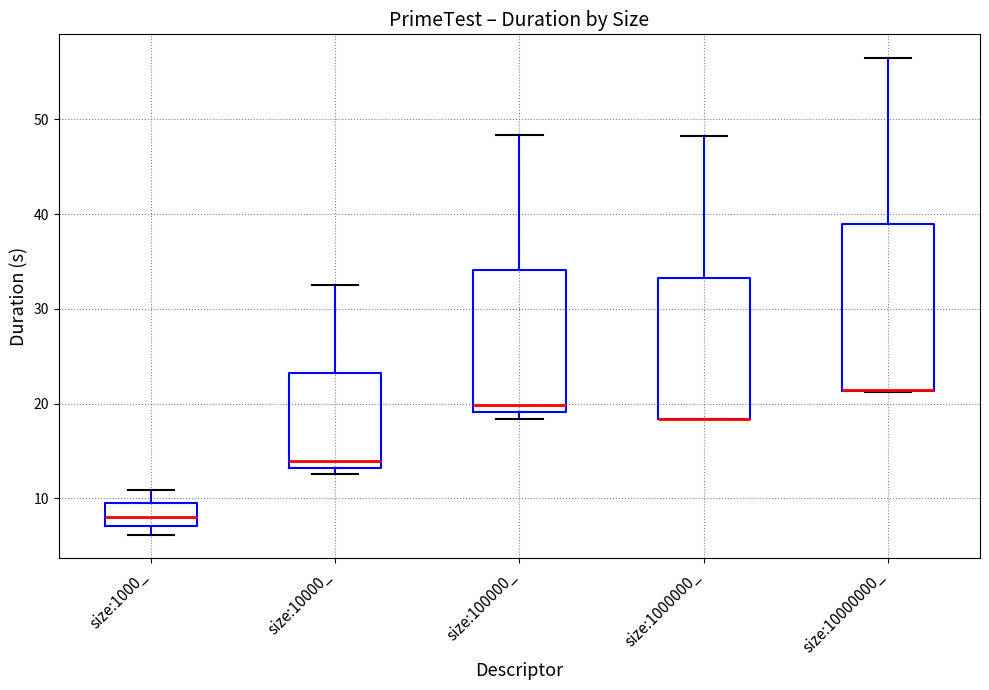

Where is the upper edge of the box for size:100000_ on the y-axis? The values are not printed on the chart, so give them approximately, as read against the axis.

34